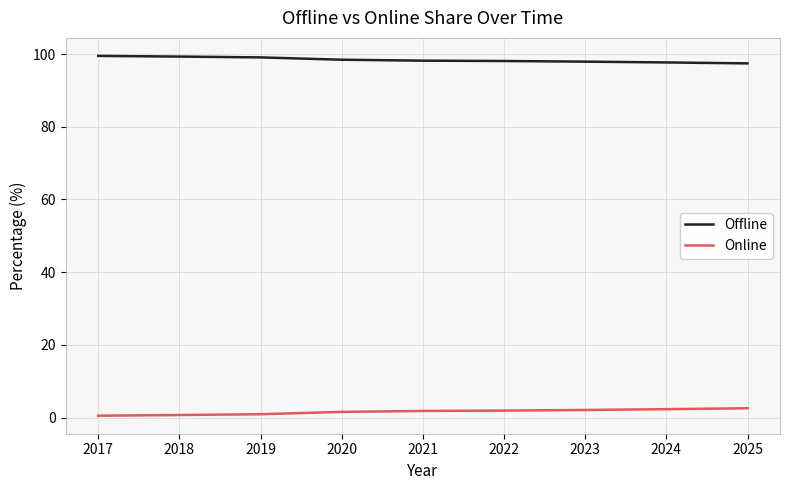

Count the number of data series in this chart.

2